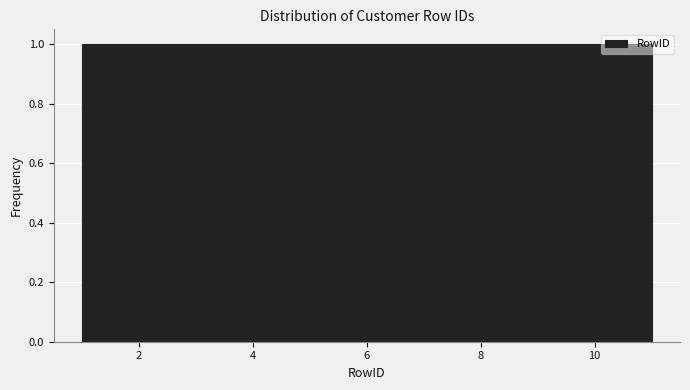

How tall is the bar that spans 2.8 to 3.8 on the x-axis? Neither the bar edges nor the heights are printed on the chart, so give them approximately, as read against the axes.

1